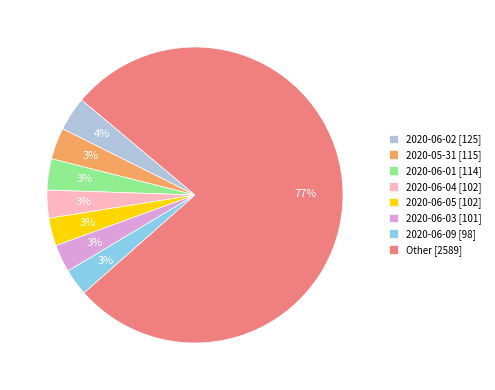

How many segments does this pie chart have?

8